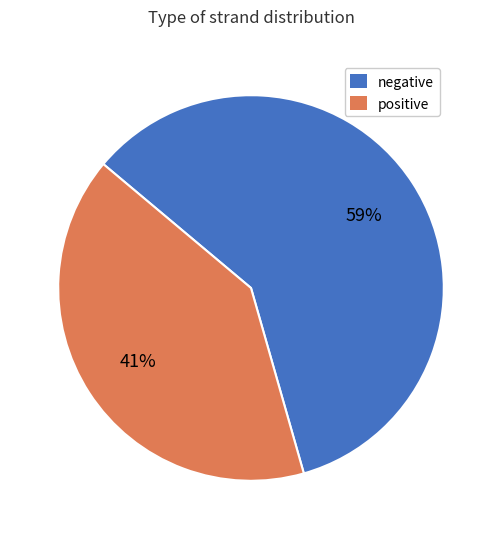

Do positive and negative together represent more than half of the pie?

Yes